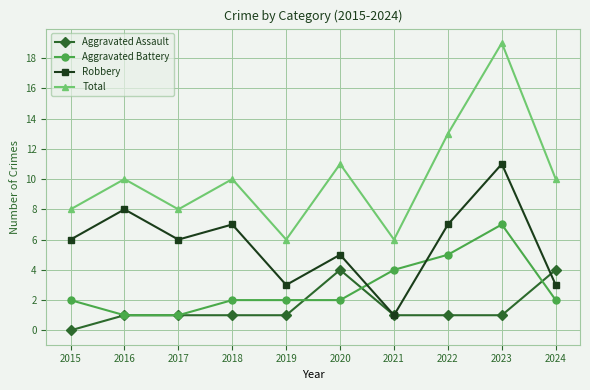

What is the difference between the highest and lowest values at 2016?

9